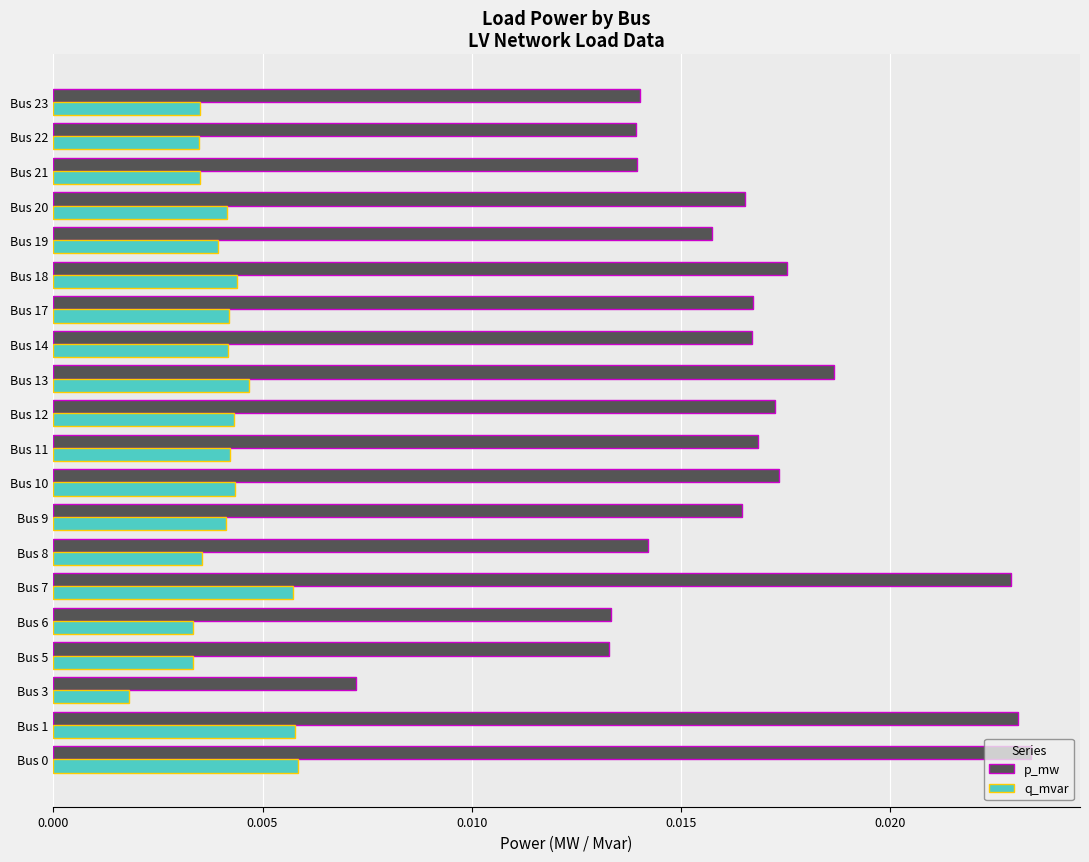

Between Bus 13 and Bus 21, which series saw the biggest shift?

p_mw